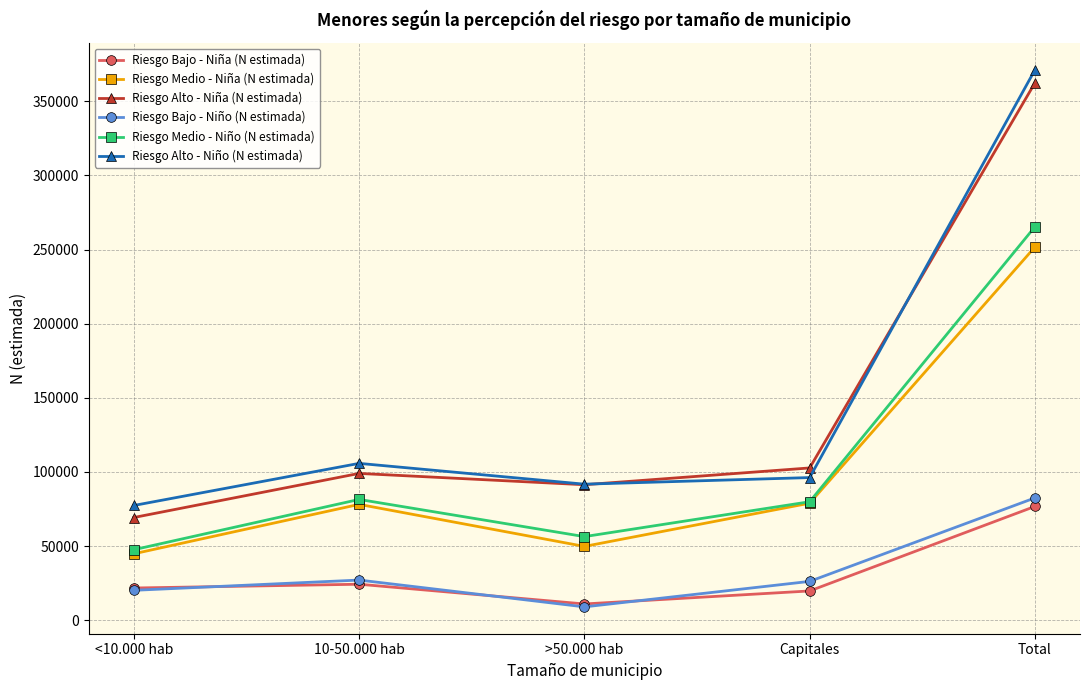

True or false: Riesgo Medio - Niño (N estimada) has a value of 79935 at Capitales.

True